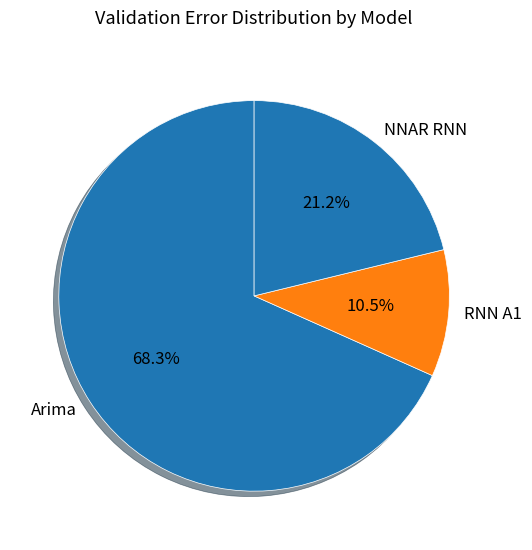

Which category has the biggest portion of the pie?

Arima